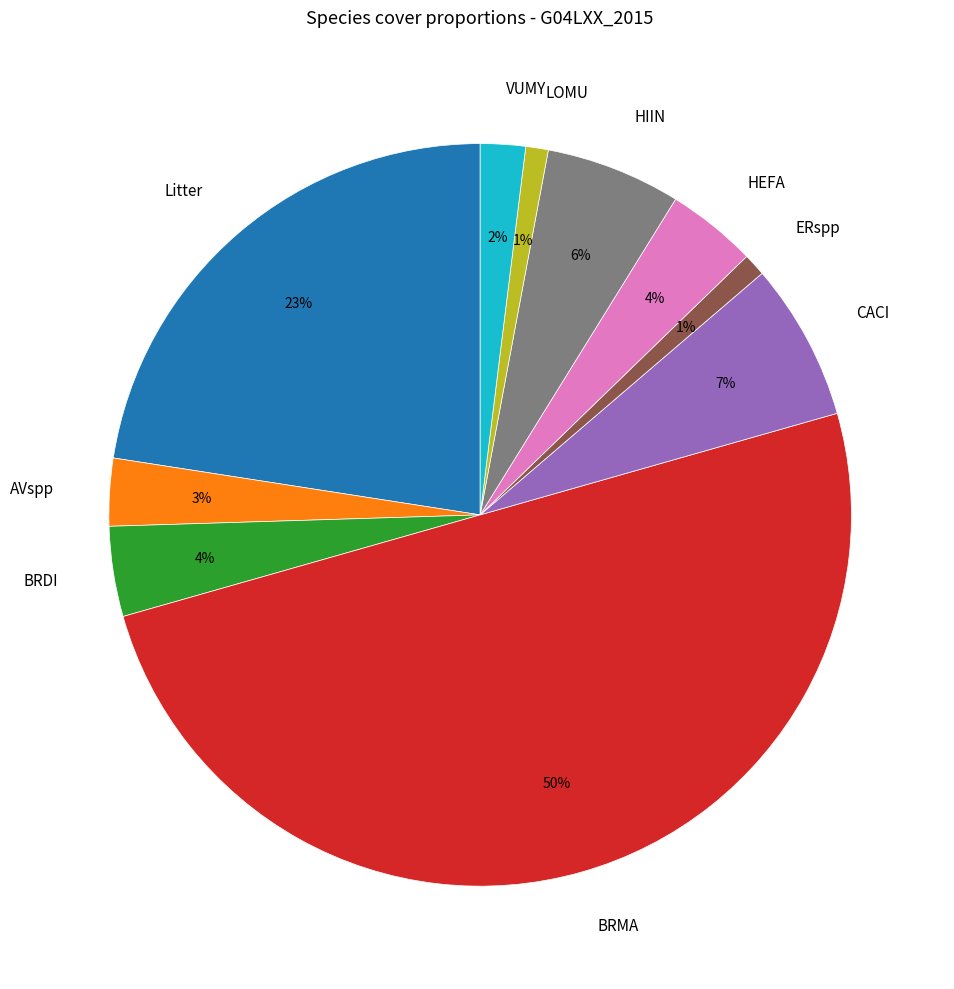

Is VUMY the majority of the pie?

No